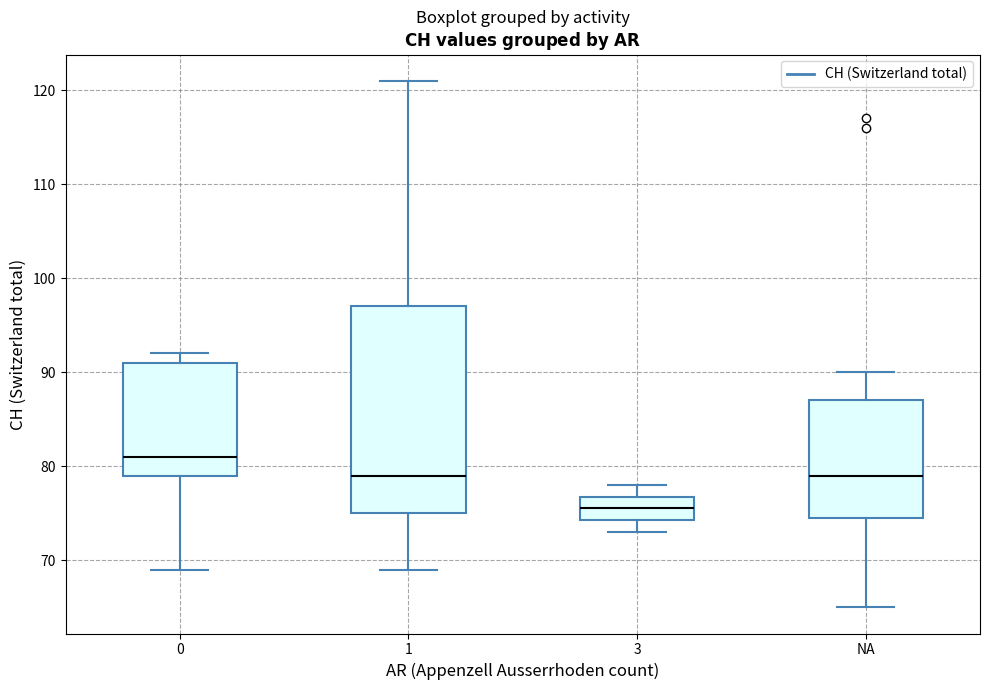

Which box's median line is the lowest?

3